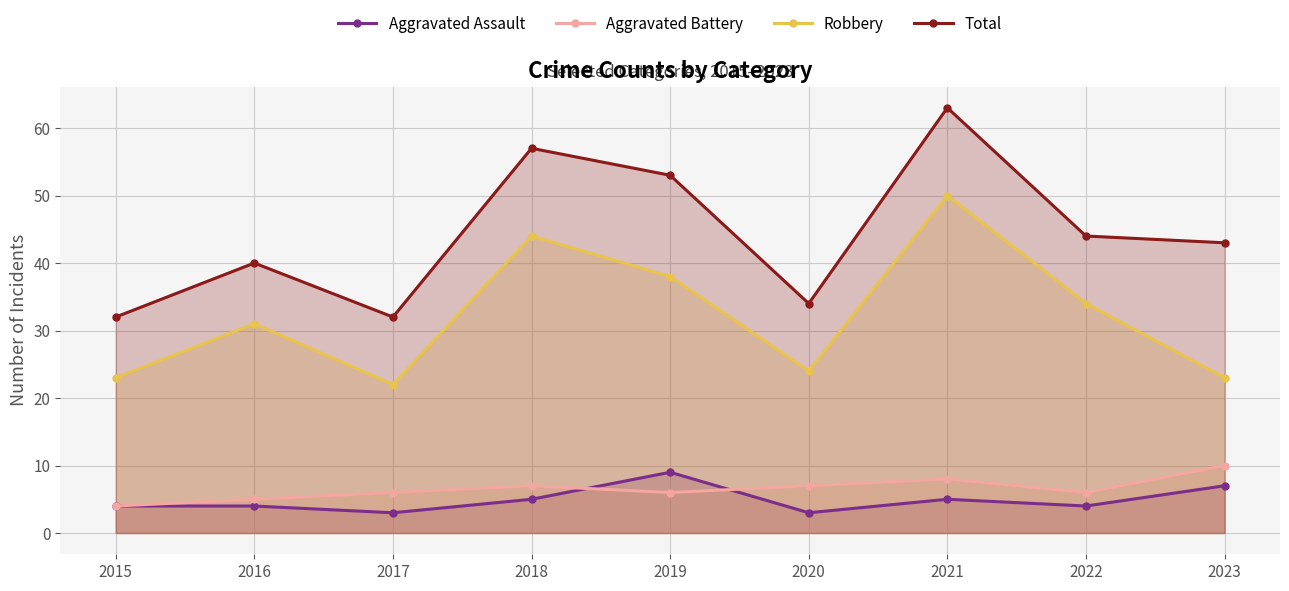

How many lines are shown in the chart?

4